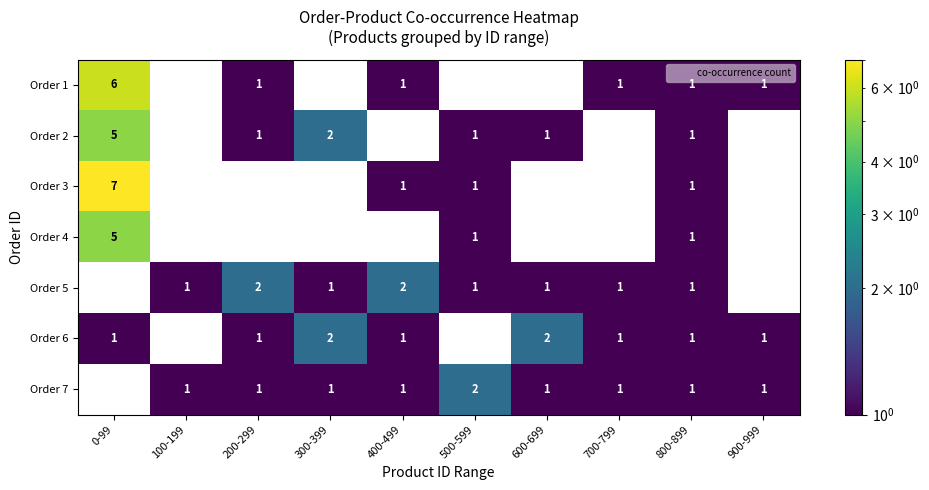

What is the sum of all Order 3 values?

10